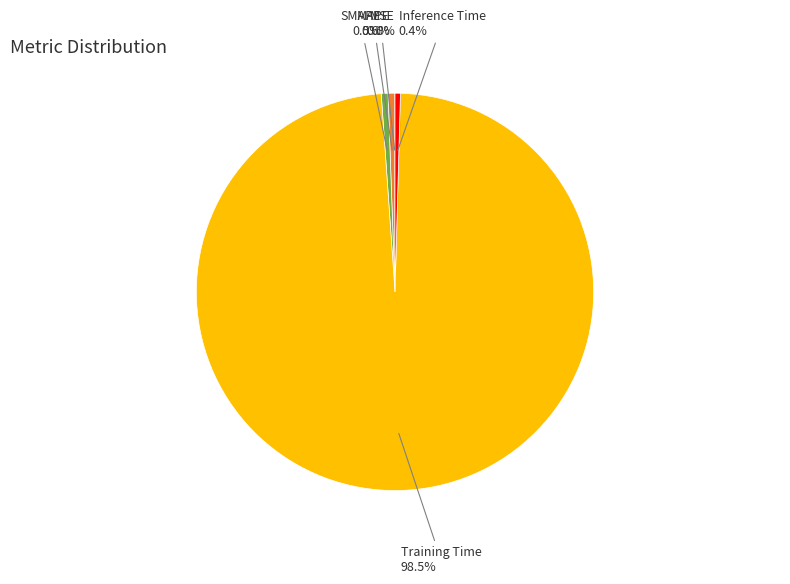

Is there a majority slice in this chart?

Yes